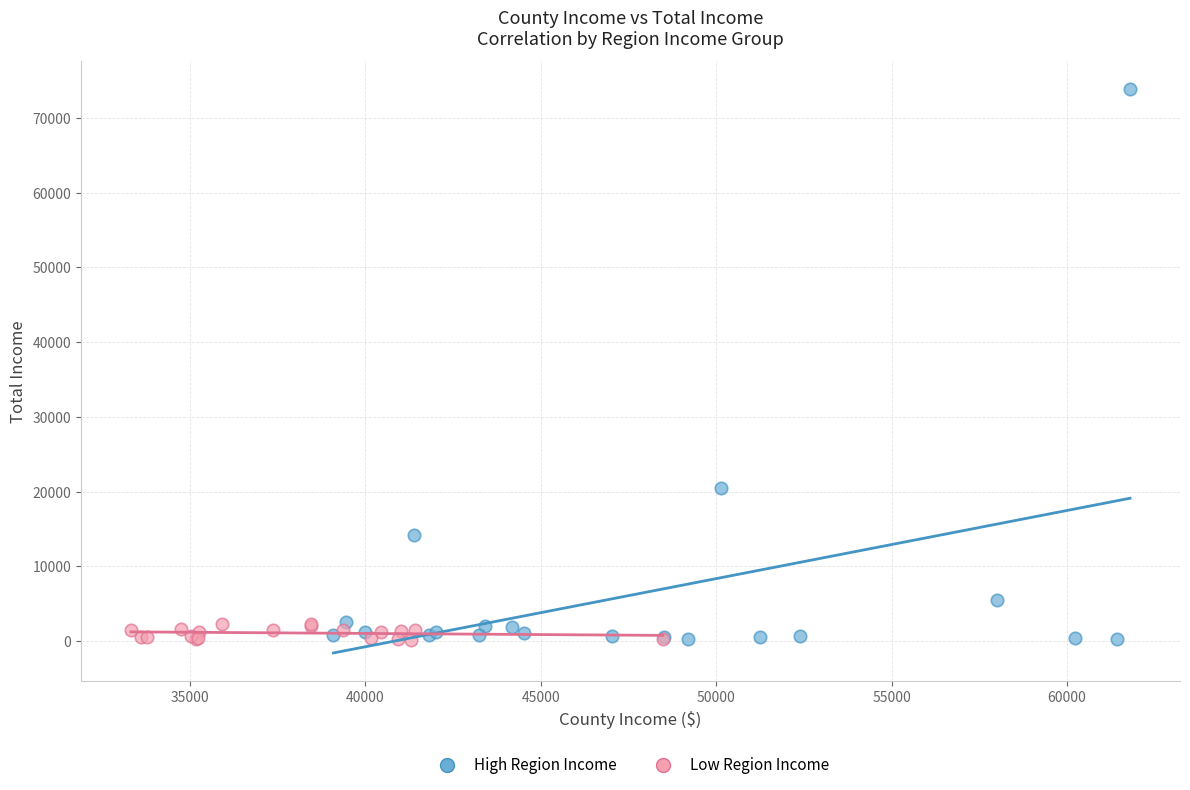

Which series reaches the maximum Y coordinate?

High Region Income